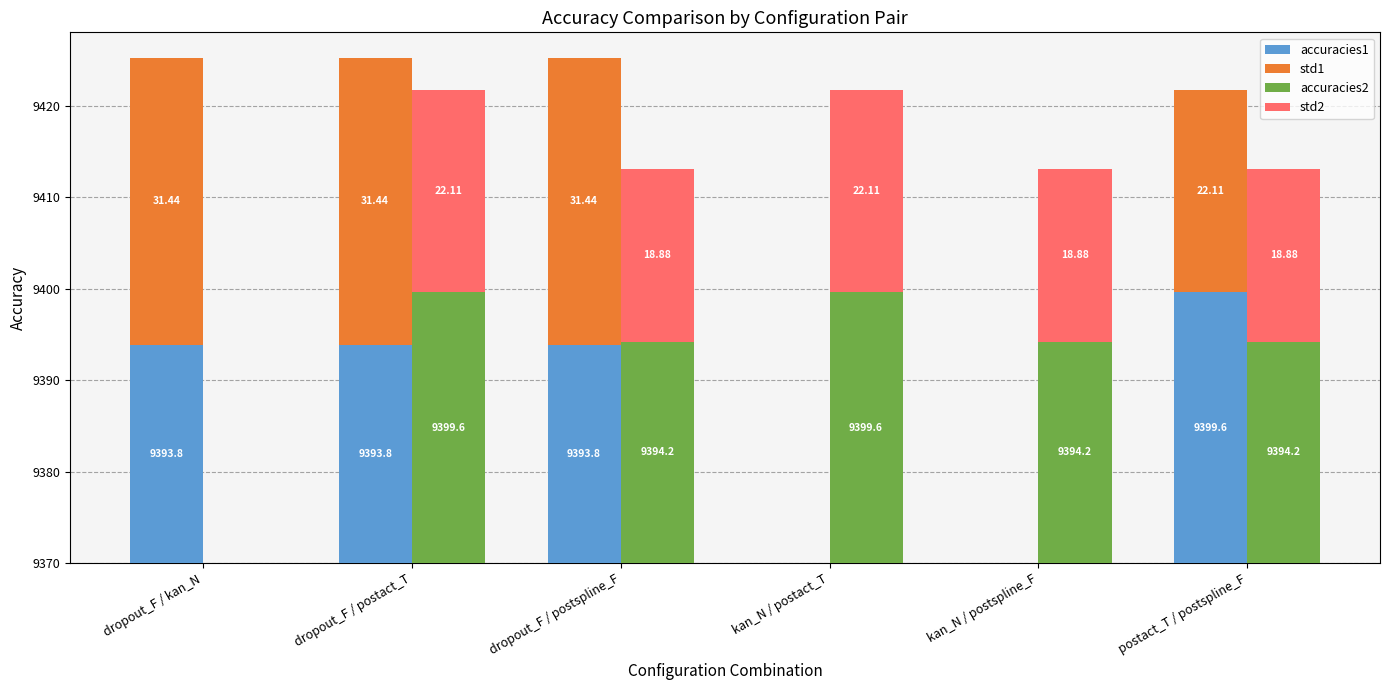

What is the sum of all accuracies1 values?

101.0